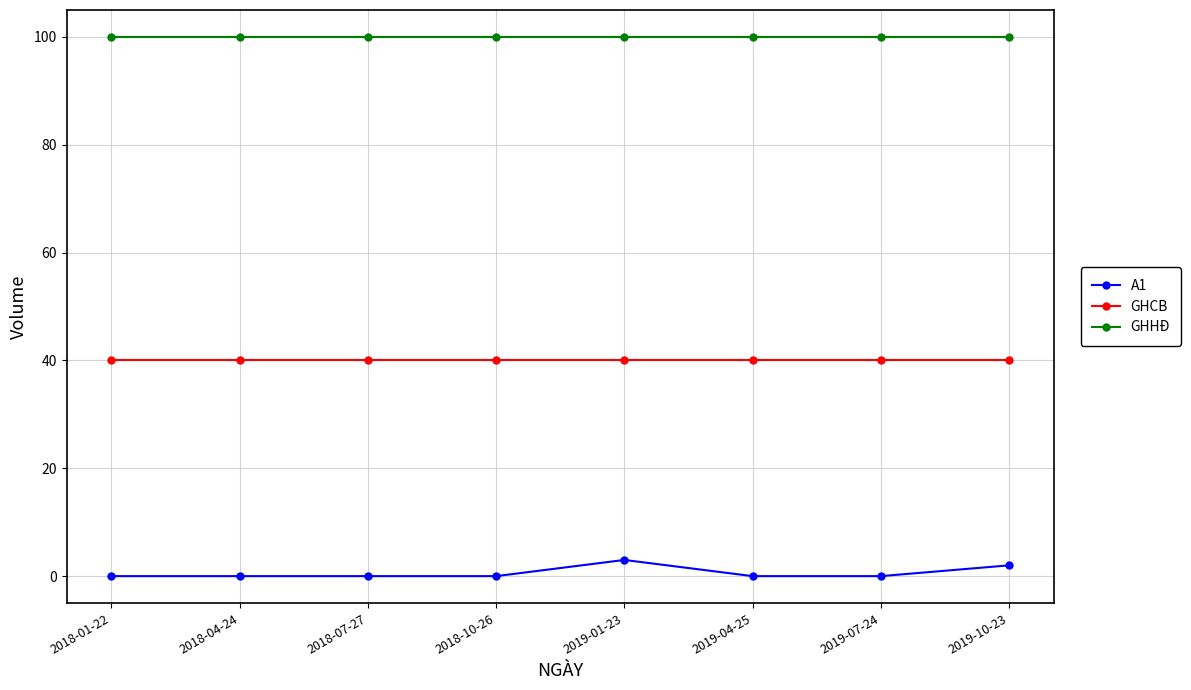

Is it true that GHCB equals 57 at 2018-01-22?

False